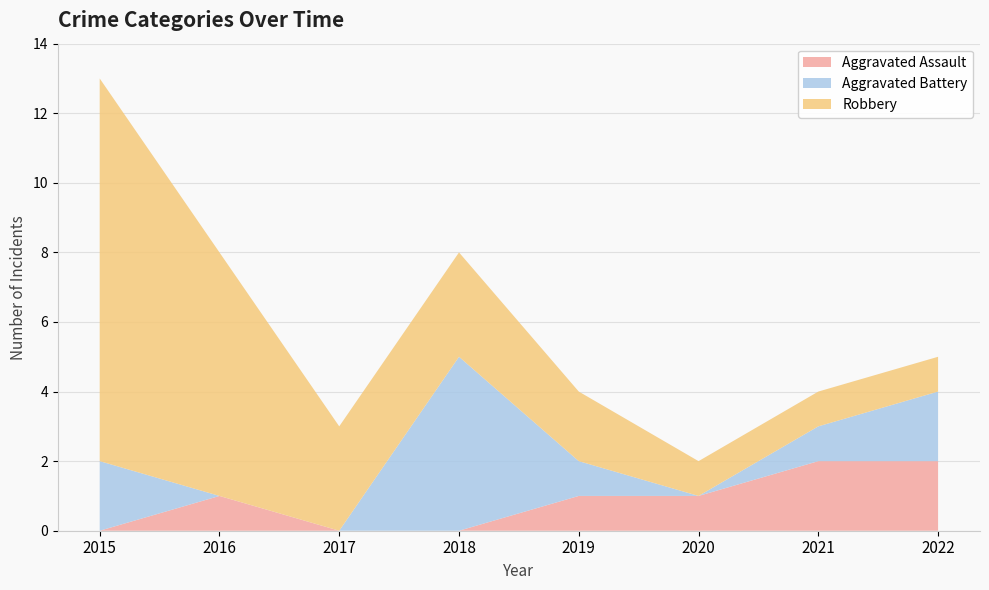

Reading left to right, list all the values displayed in this chart.

Aggravated Assault: 0	1	0	0	1	1	2	2
Aggravated Battery: 2	0	0	5	1	0	1	2
Robbery: 11	7	3	3	2	1	1	1